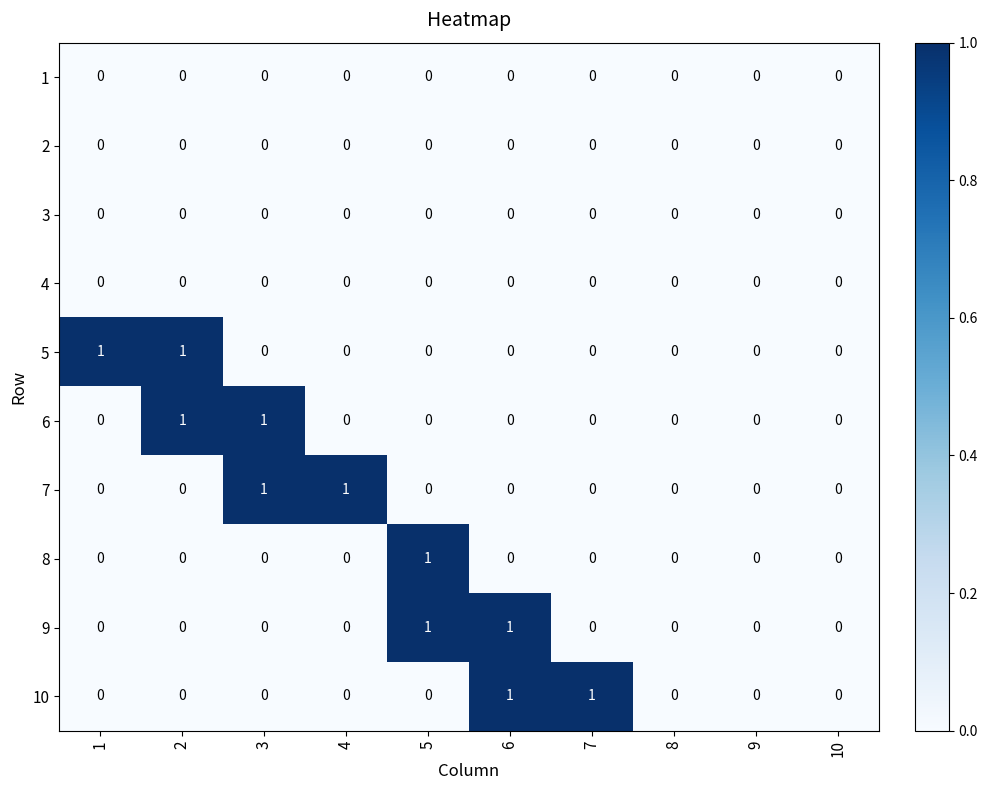

True or false: 4 has a value of 0 at 1.

True